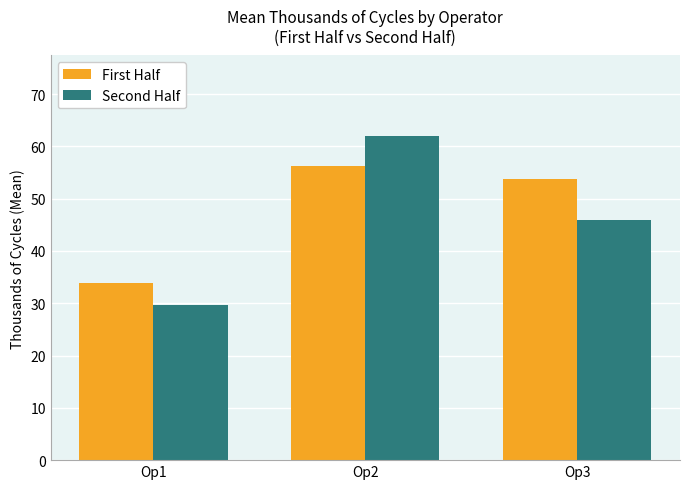

How many bars are there in each group?

2